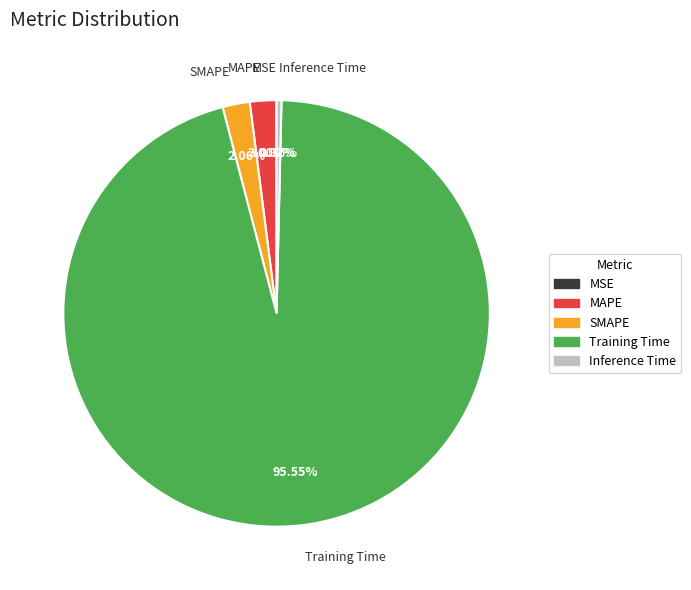

Is the sum of Inference Time and MAPE greater than half?

No